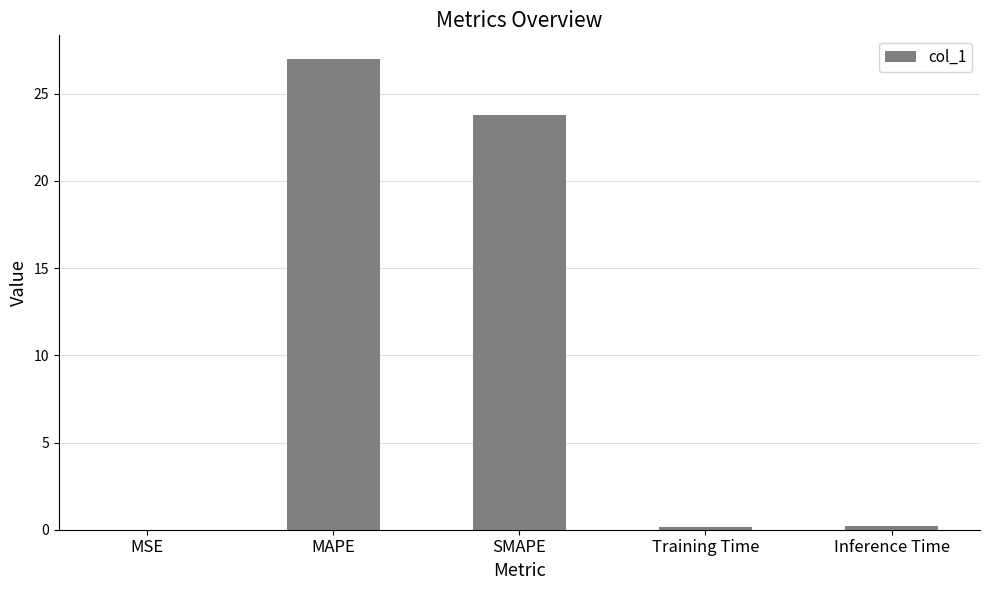

What is the greatest value displayed?

27.0